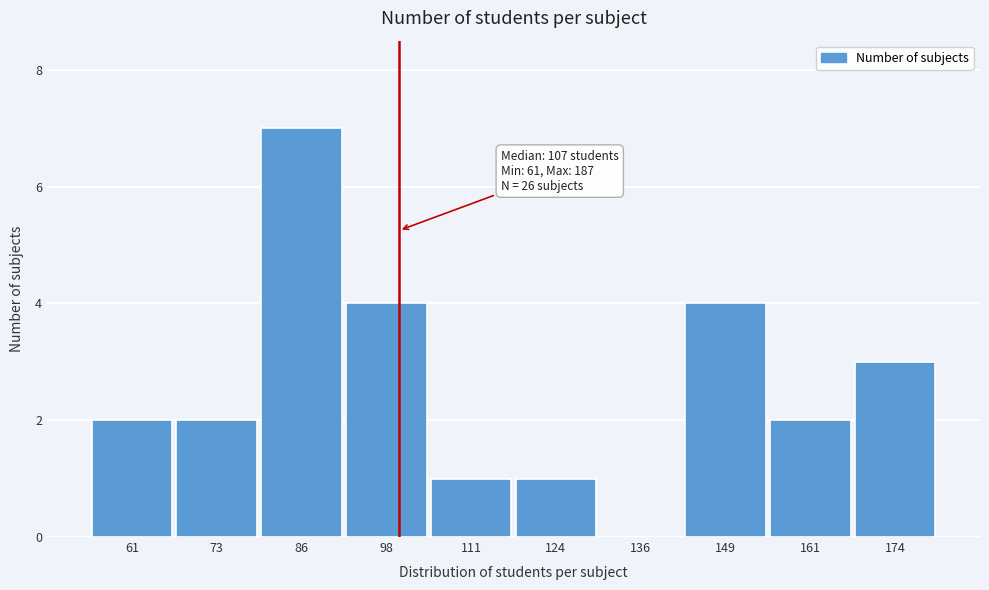

Reading right to left, list all the values displayed in this chart.

174=3	161=2	149=4	136=0	124=1	111=1	98=4	86=7	73=2	61=2